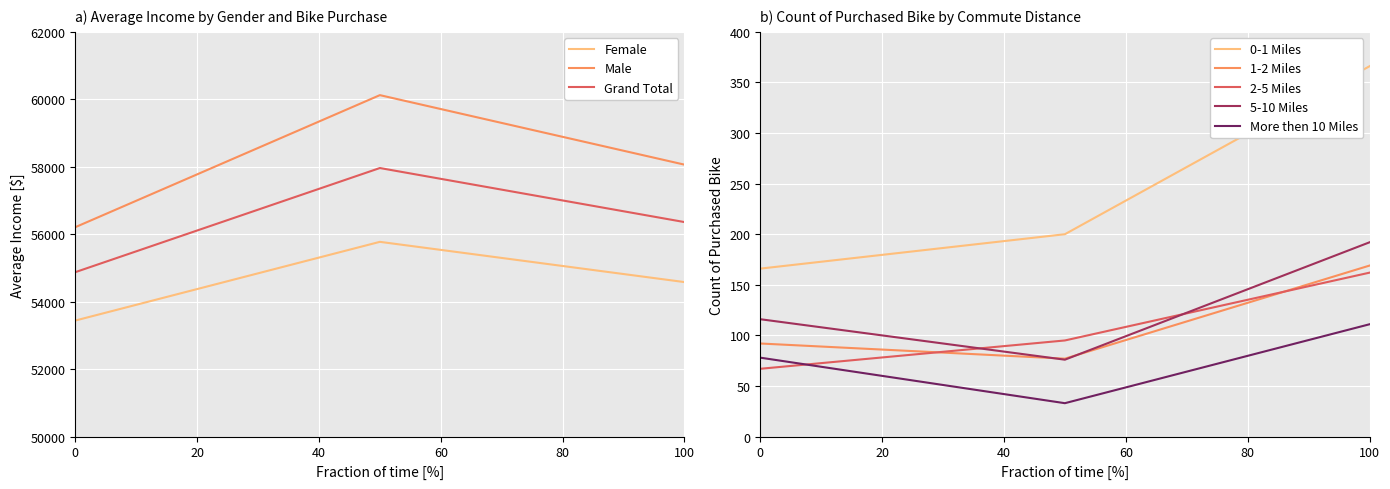

True or false: Male has a value of 56208.2 at 0.

True